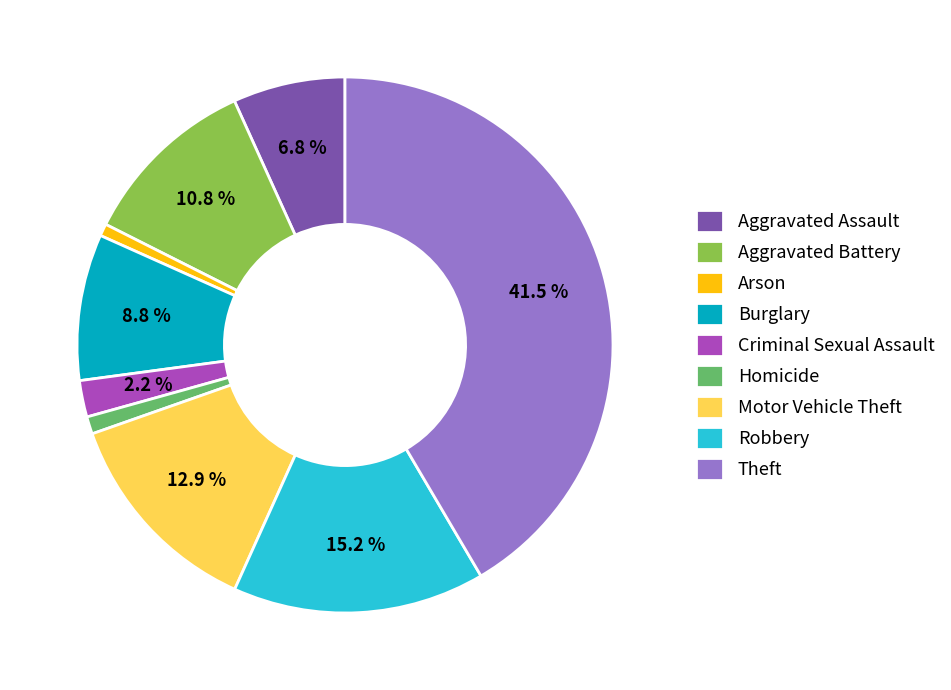

To the nearest percent, what is the difference between the Burglary and Arson slice percentages?

8%